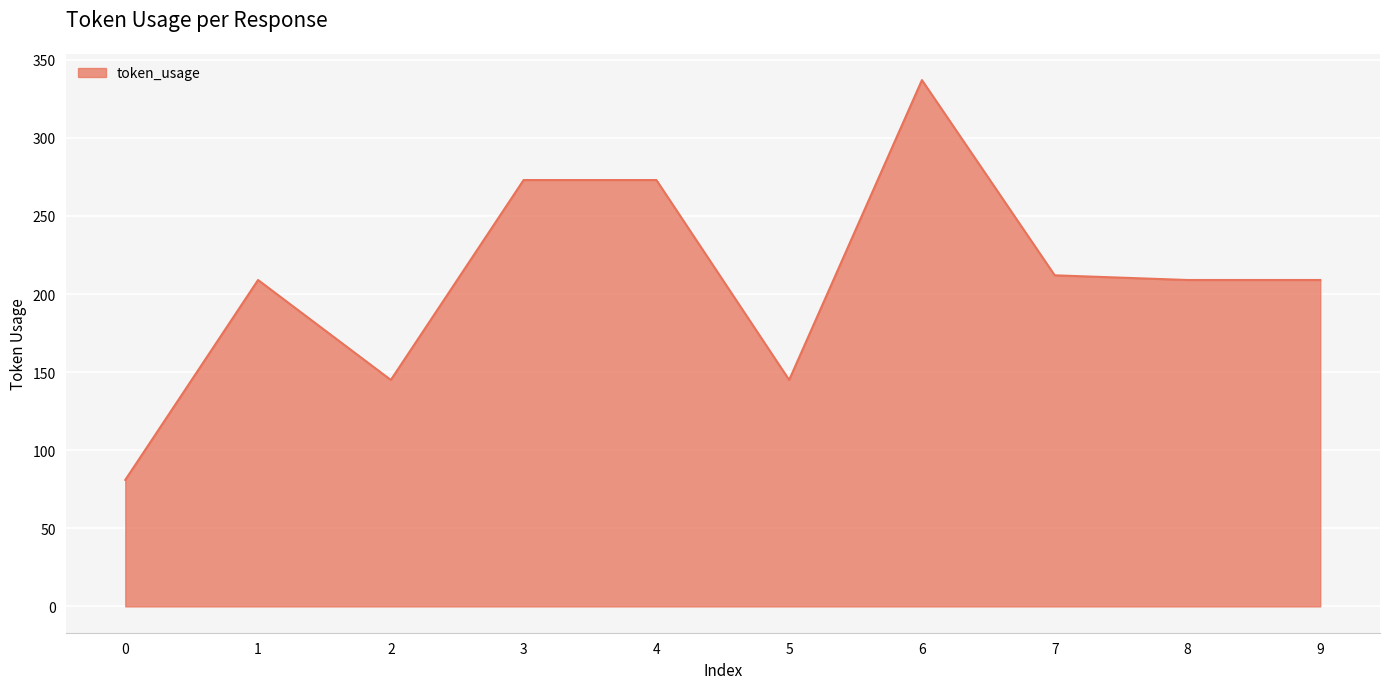

What is the change in value from 6 to 9?

-128